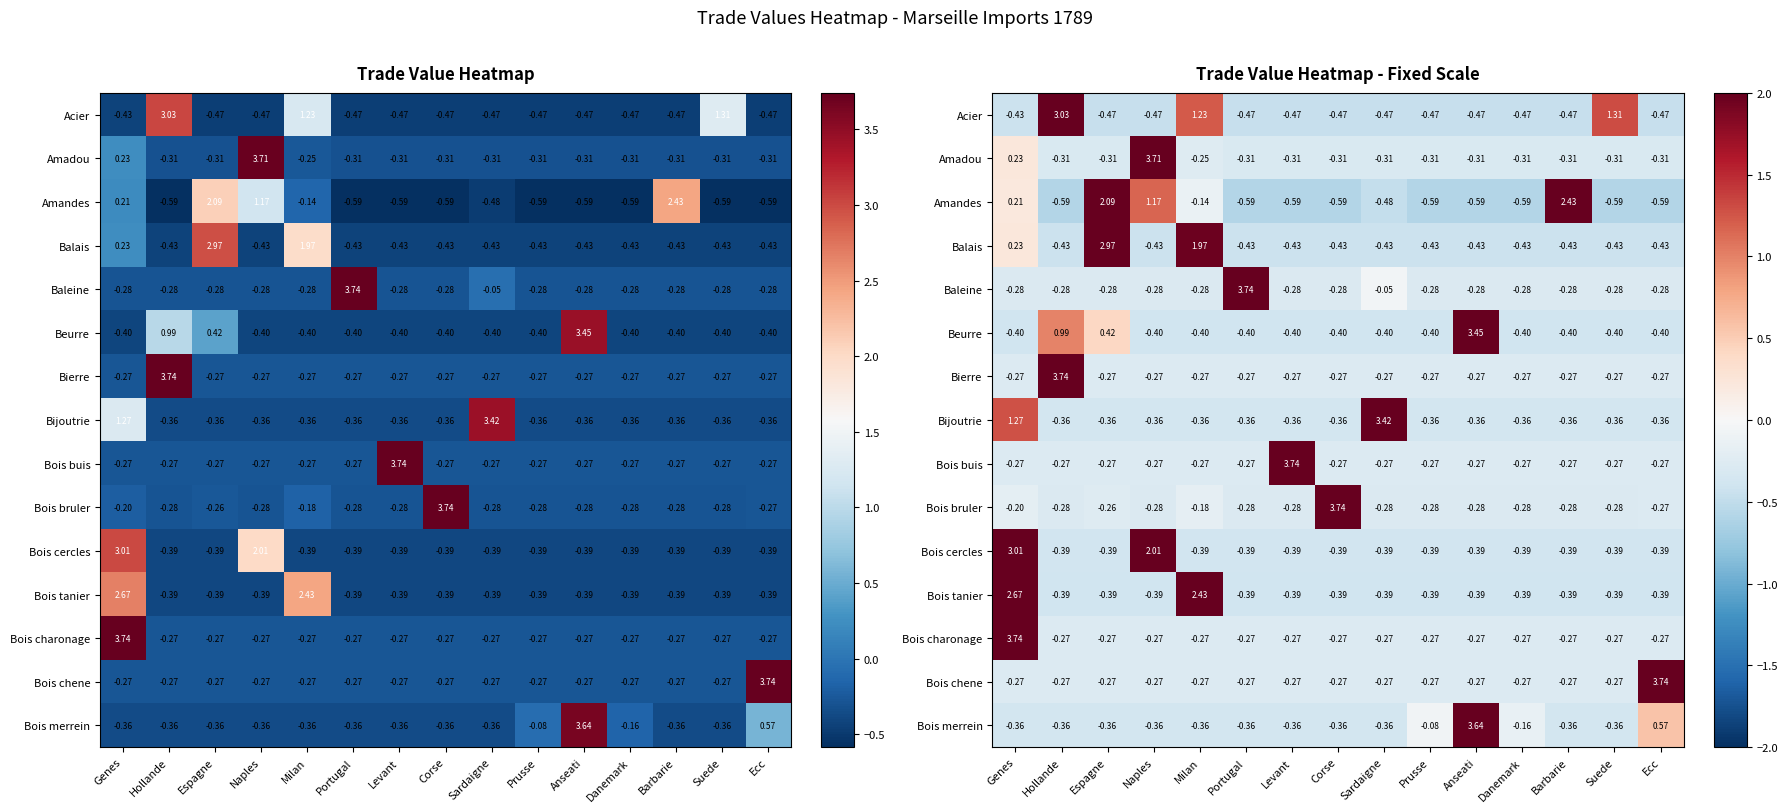

At which label does Balais first exceed 0?

Genes